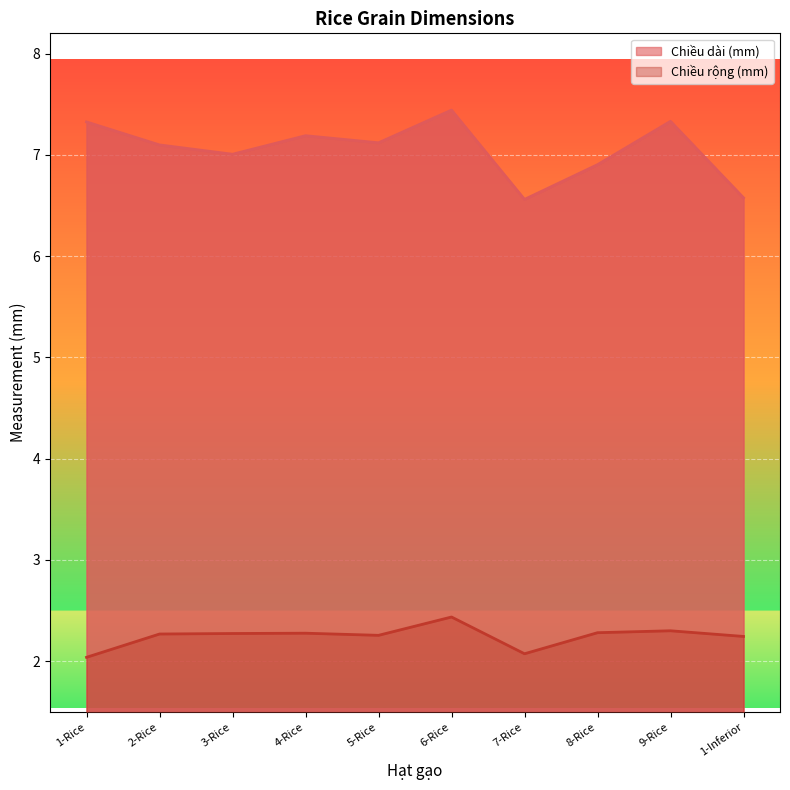

True or false: Chiều rộng (mm) and Chiều dài (mm) intersect in this chart.

False